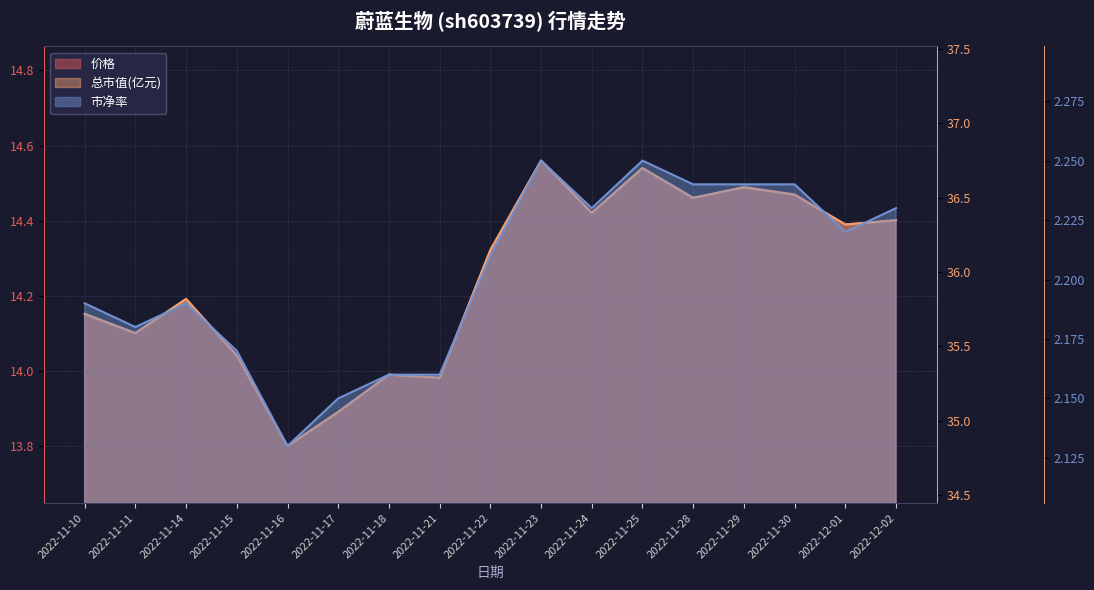

In 总市值(亿元), how many points are higher than both neighbors (excluding endpoints)?

5